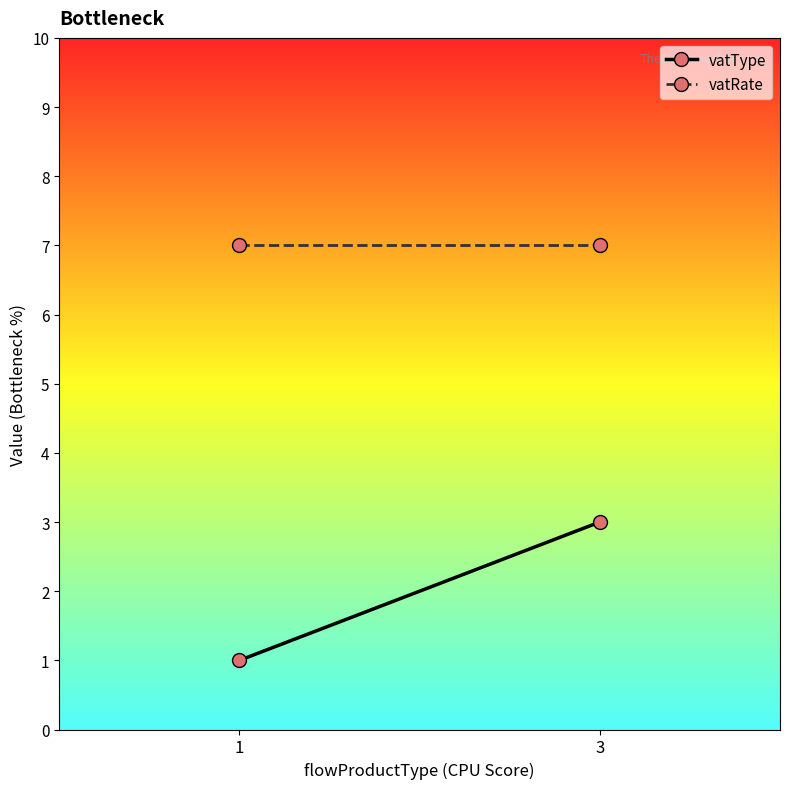

At which category does the chart reach its minimum across all series?

1